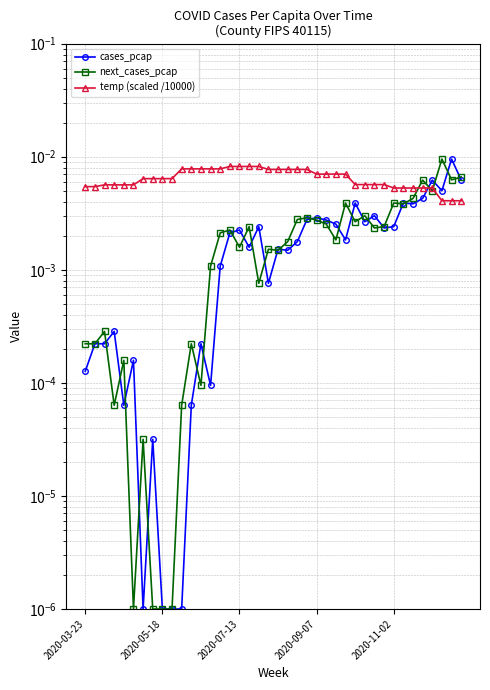

Between 15 and 18, which series saw the biggest shift?

next_cases_pcap